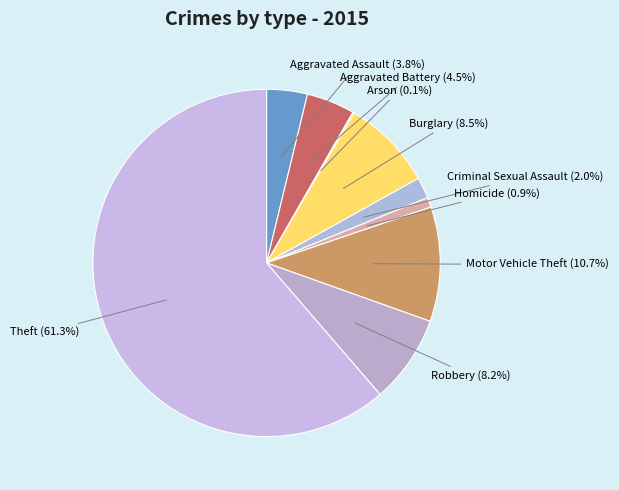

Rank the categories by value from lowest to highest.

Arson, Homicide, Criminal Sexual Assault, Aggravated Assault, Aggravated Battery, Robbery, Burglary, Motor Vehicle Theft, Theft